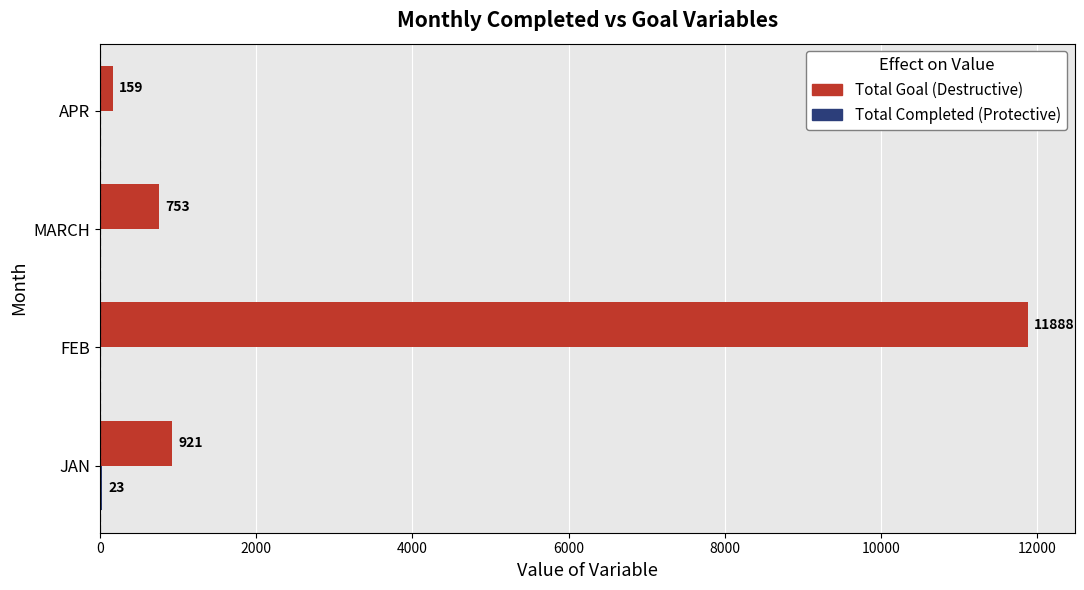

What is the sum of the Total Goal (Destructive) values at FEB and MARCH?

12641